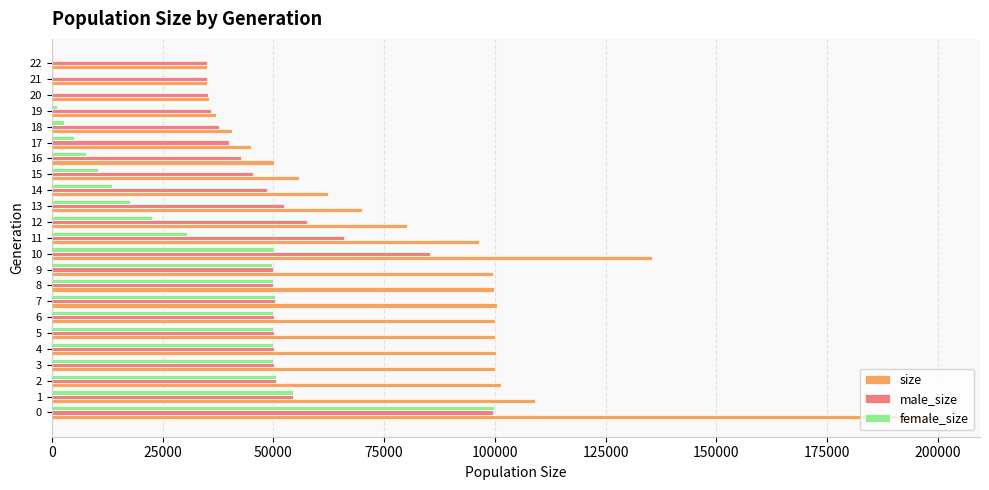

The value of size at 13 is 20188. True or false?

False